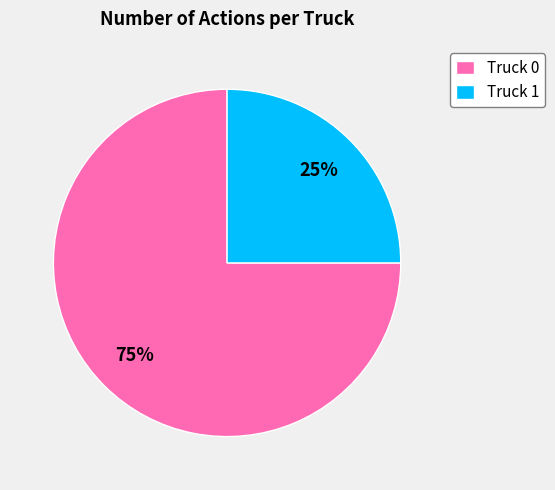

To the nearest percent, what is the combined percentage of Truck 1 and Truck 0?

100%